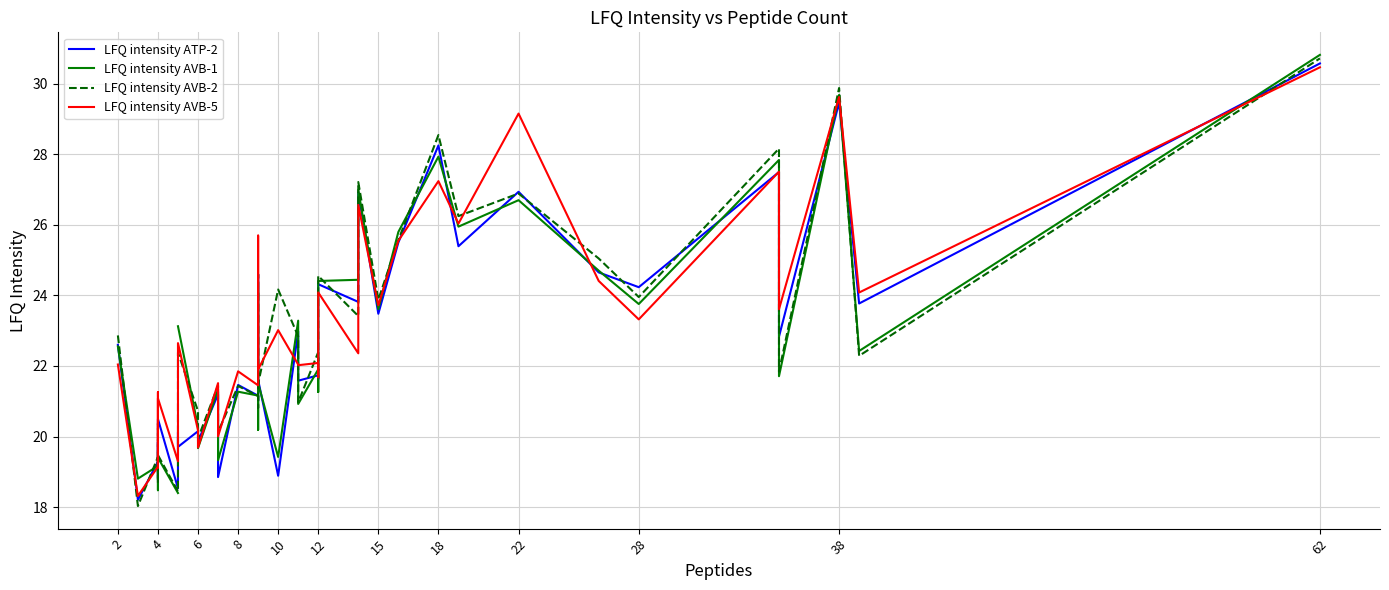

What is the average value of the LFQ intensity AVB-5 series?

23.0